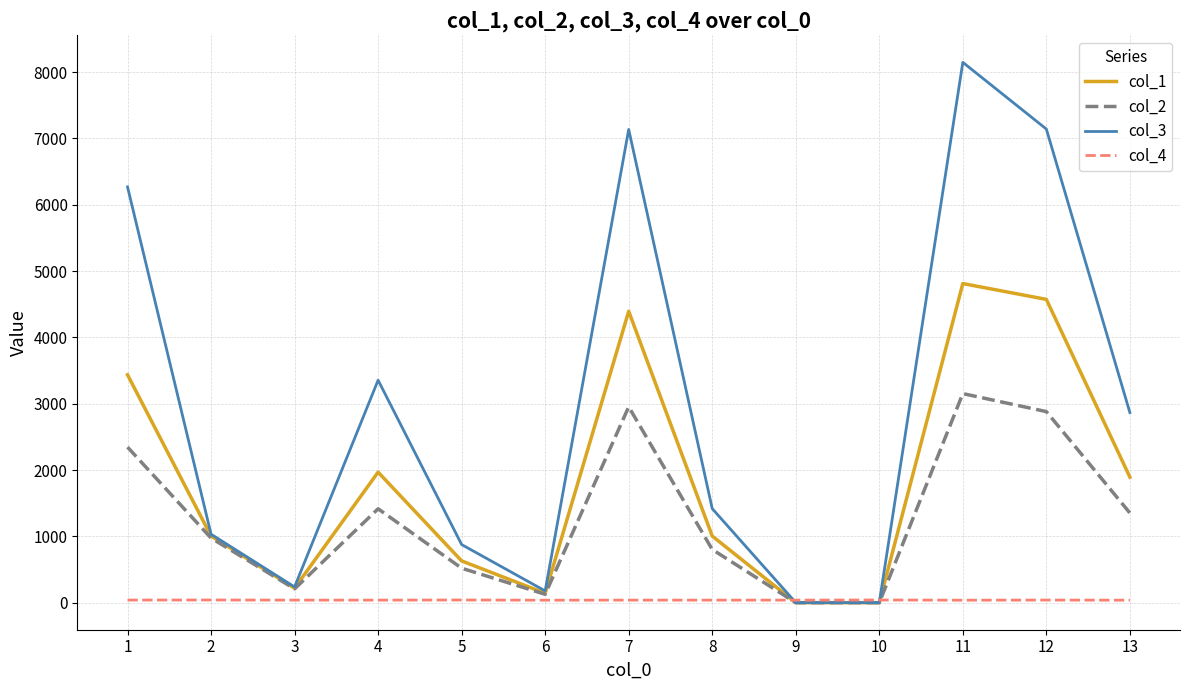

What is the maximum value shown in the chart?

8146.6